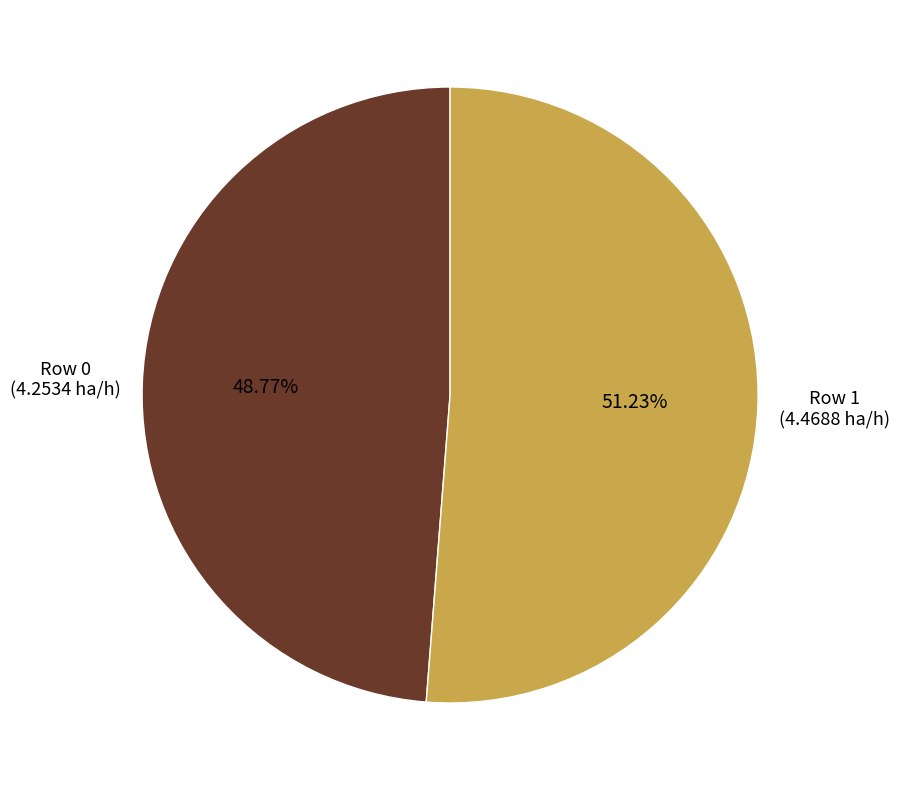

How much of the chart is everything except Row 1?

48.8%